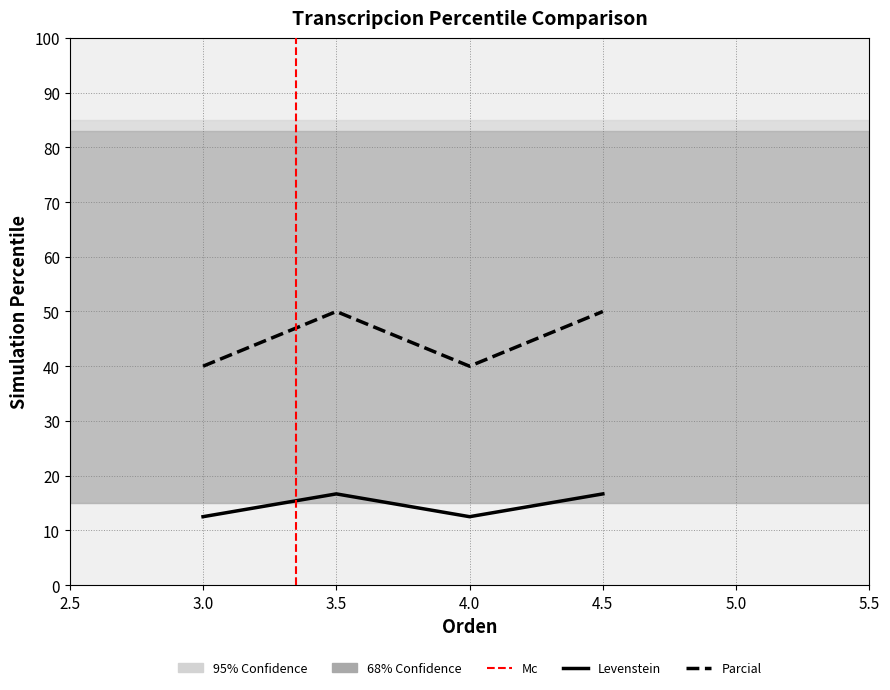

Which series has the widest spread of values?

Parcial